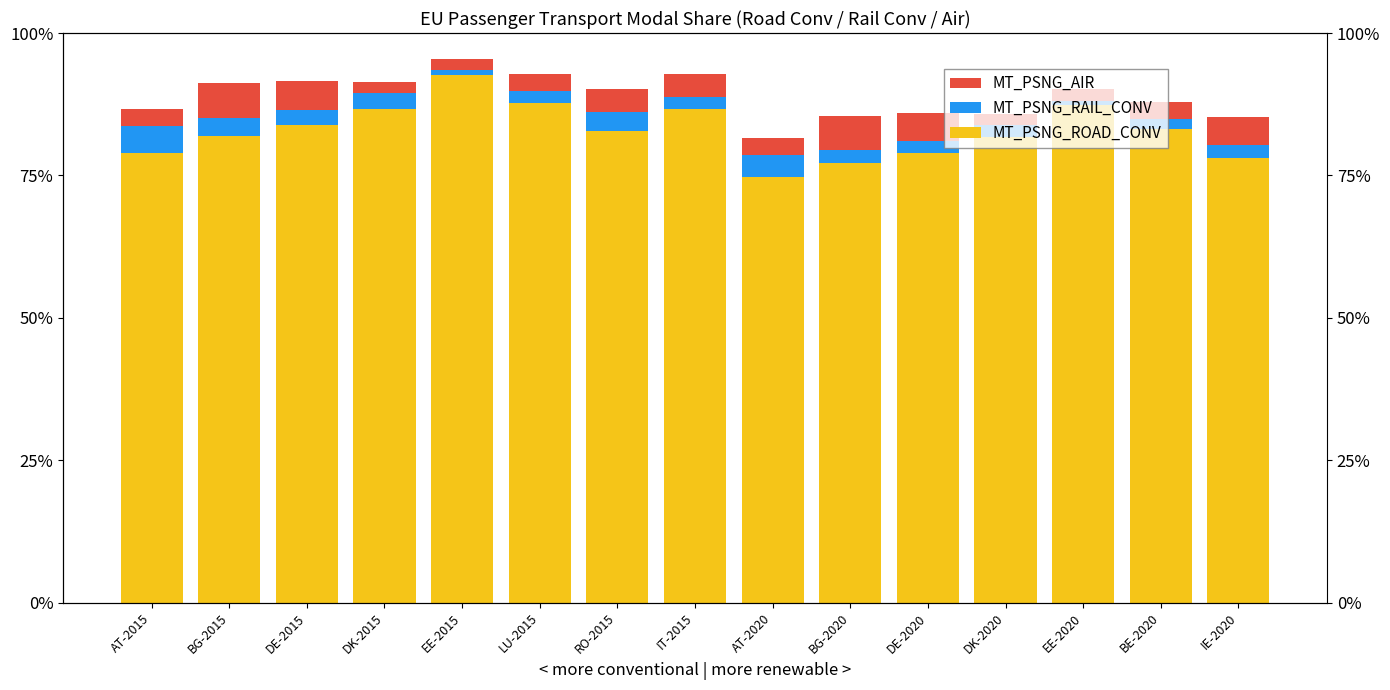

At which label does MT_PSNG_ROAD_CONV reach its peak?

EE-2015